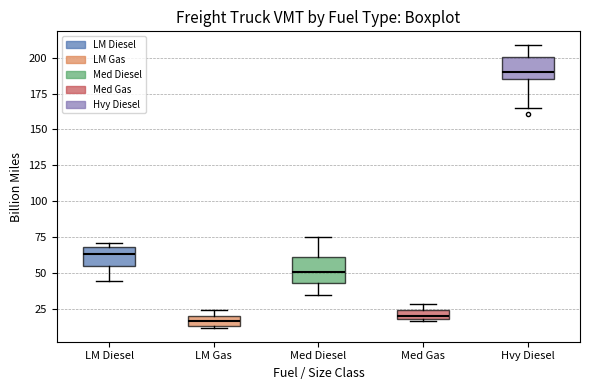

Where is the lower edge of the box for LM Gas on the y-axis? The values are not printed on the chart, so give them approximately, as read against the axis.

15